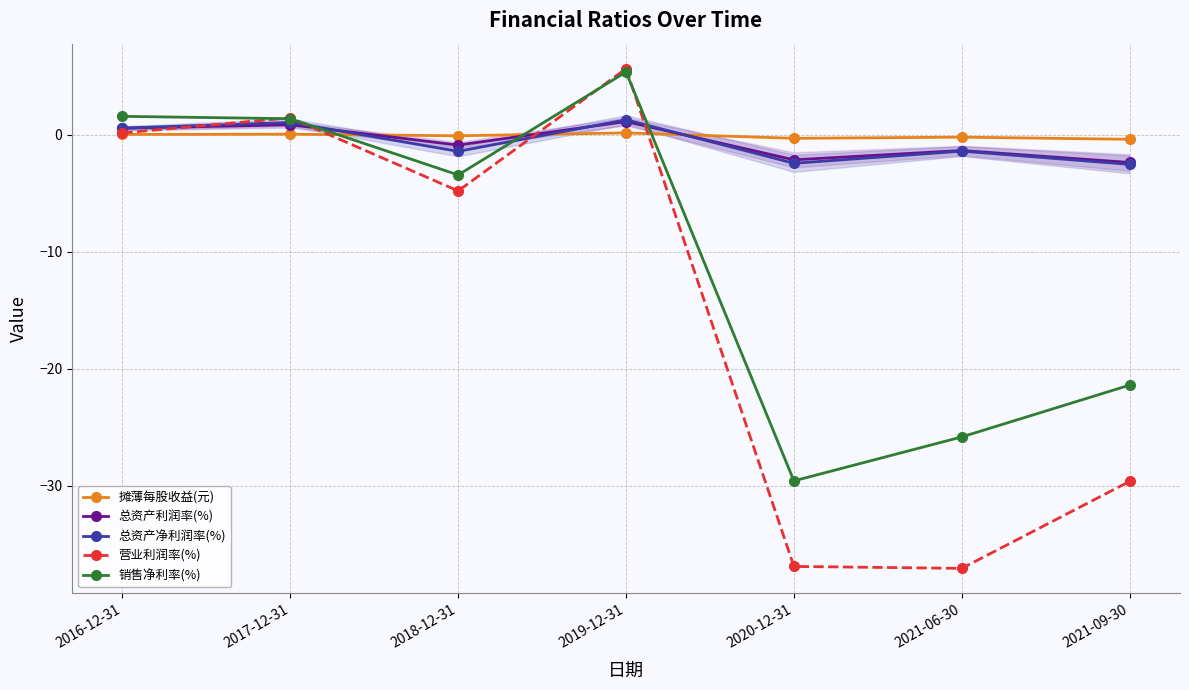

Where is the first local maximum for 总资产利润率(%)?

2017-12-31